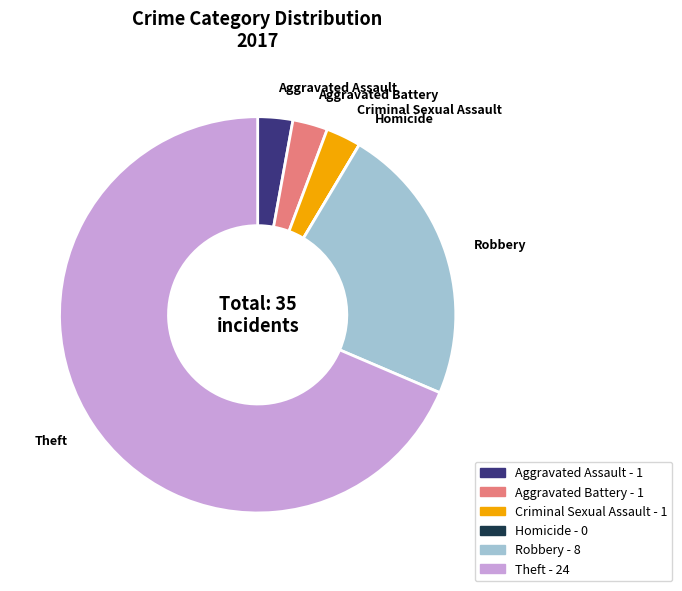

Combined, do Aggravated Assault and Robbery account for over 50%?

No